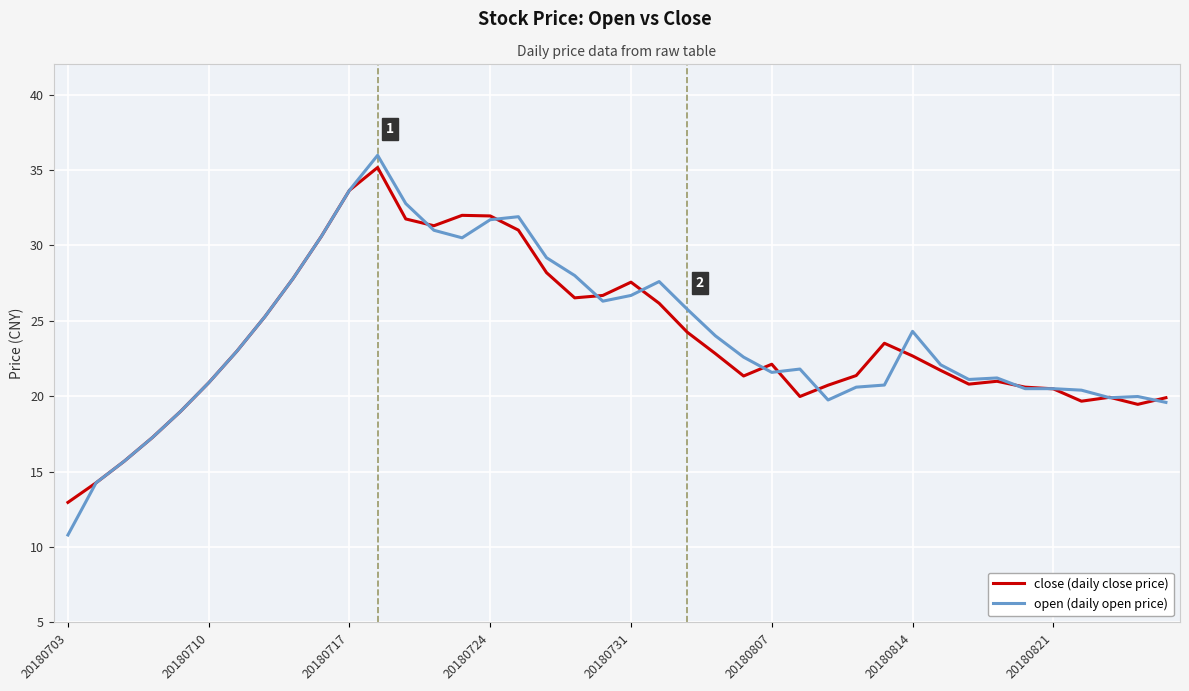

What is the minimum value shown in the chart?

10.8